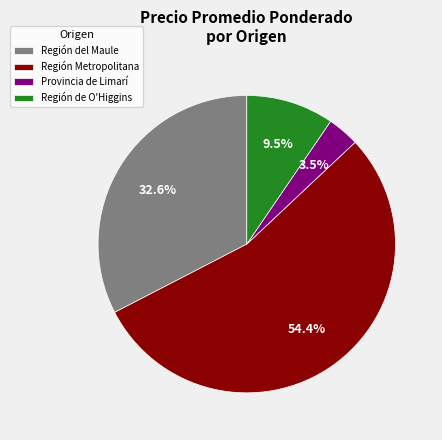

Does Región Metropolitana account for over 50% of the chart?

Yes